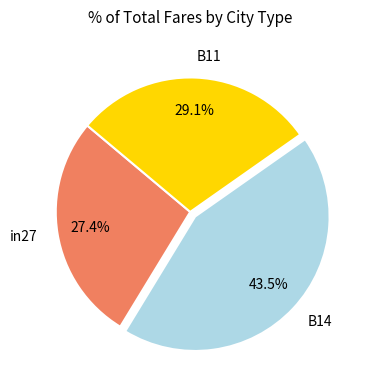

To the nearest percent, what portion does in27 represent?

27%